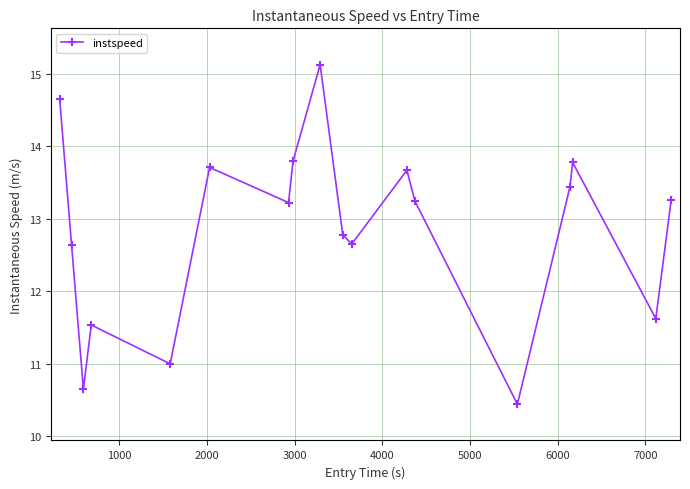

What is the minimum value shown in the chart?

10.4